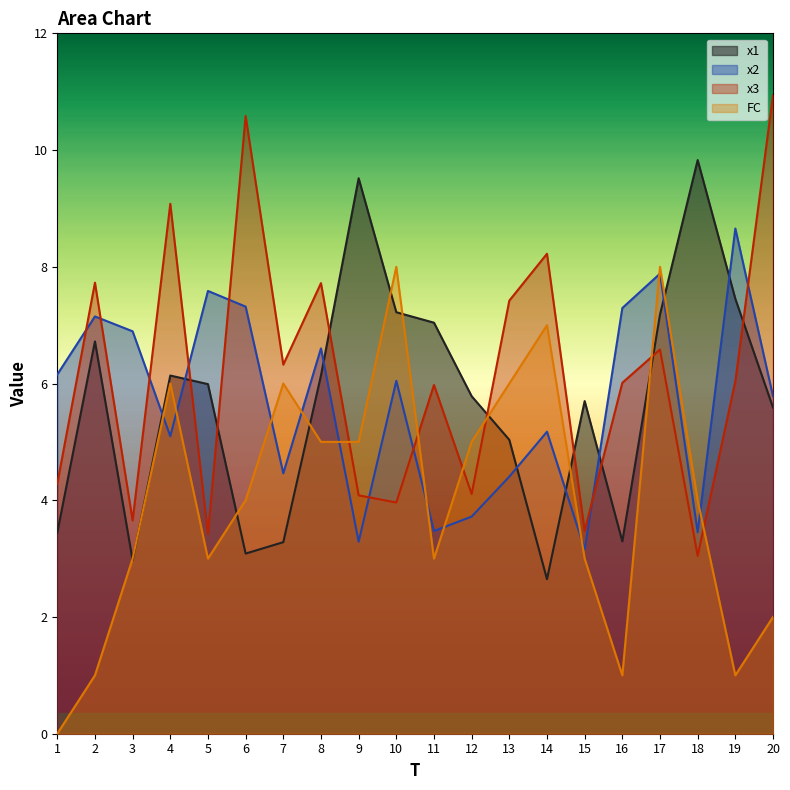

Read the x3 value at 4.

9.1